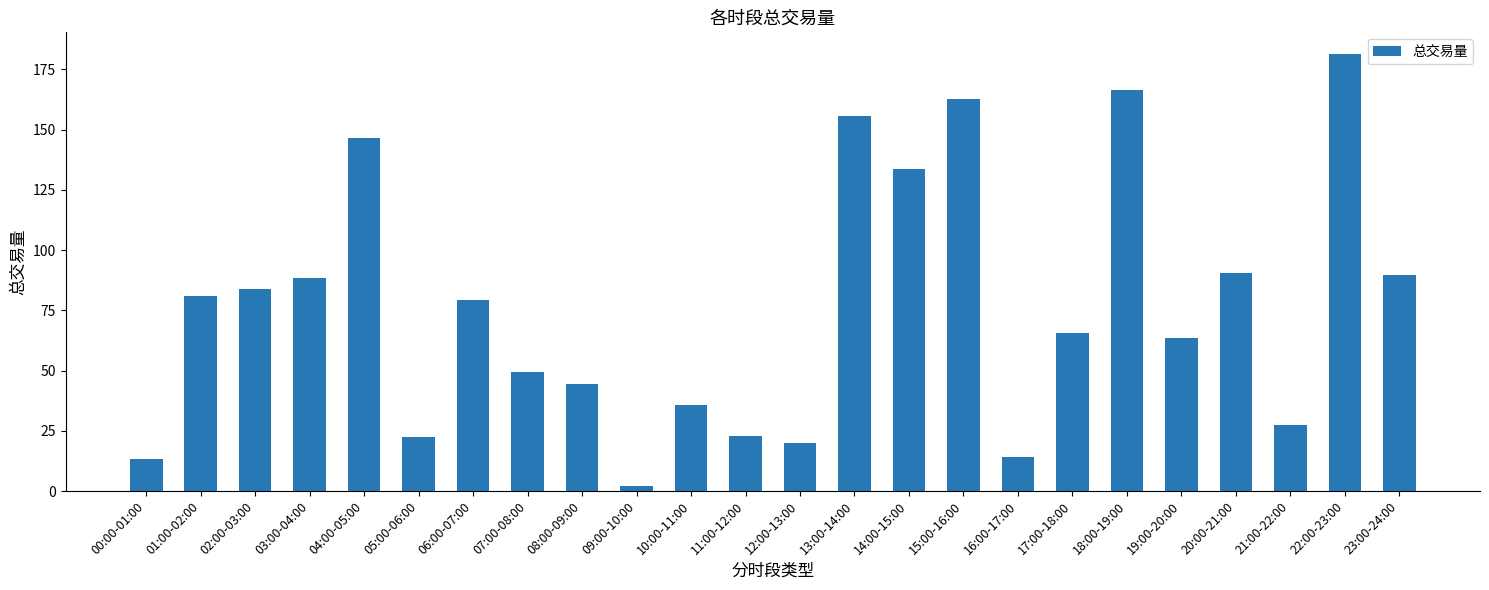

What is the greatest value displayed?

181.3